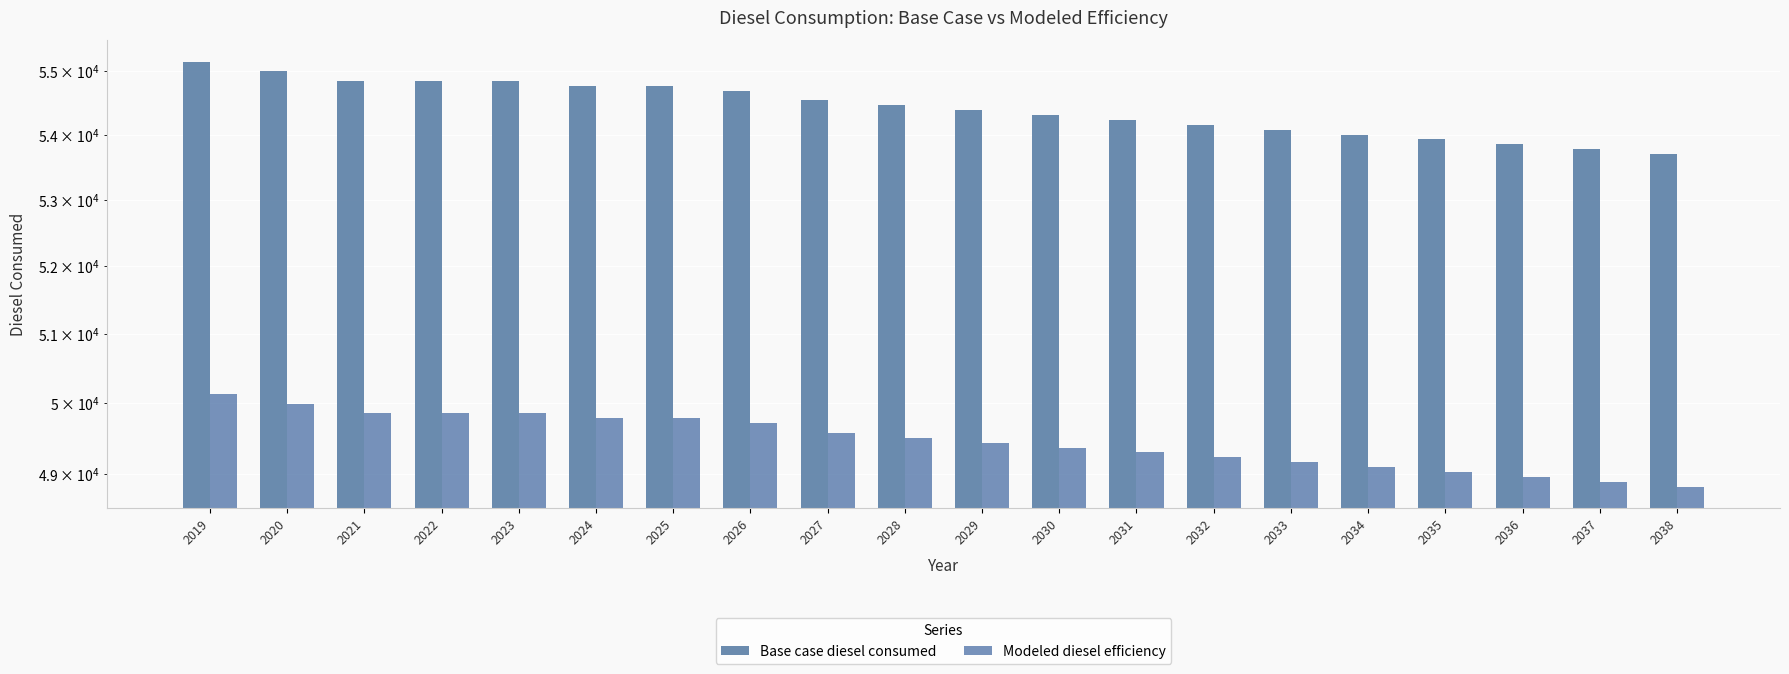

True or false: Modeled diesel efficiency has a value of 12412.1 at 2035.

False